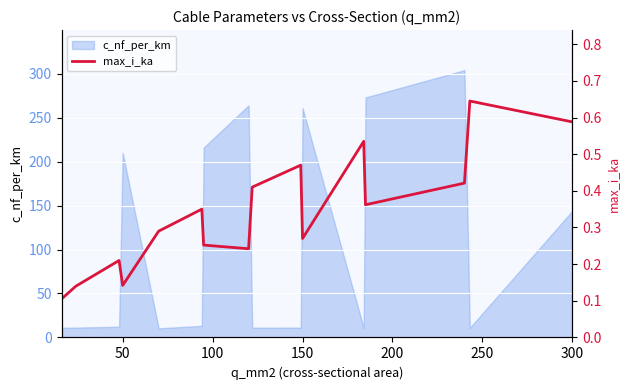

At which label is c_nf_per_km closest to 157?

300